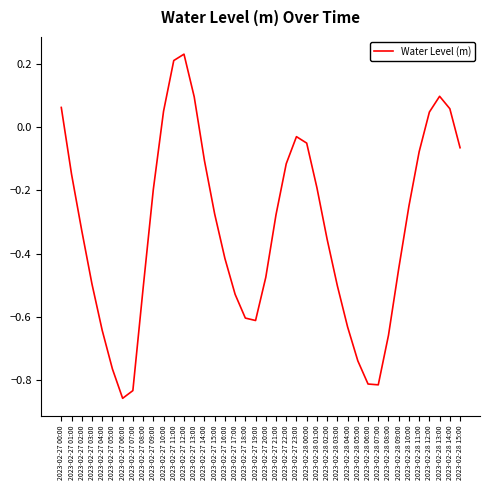

At which category does the data reach its first local peak?

2023-02-27 12:00